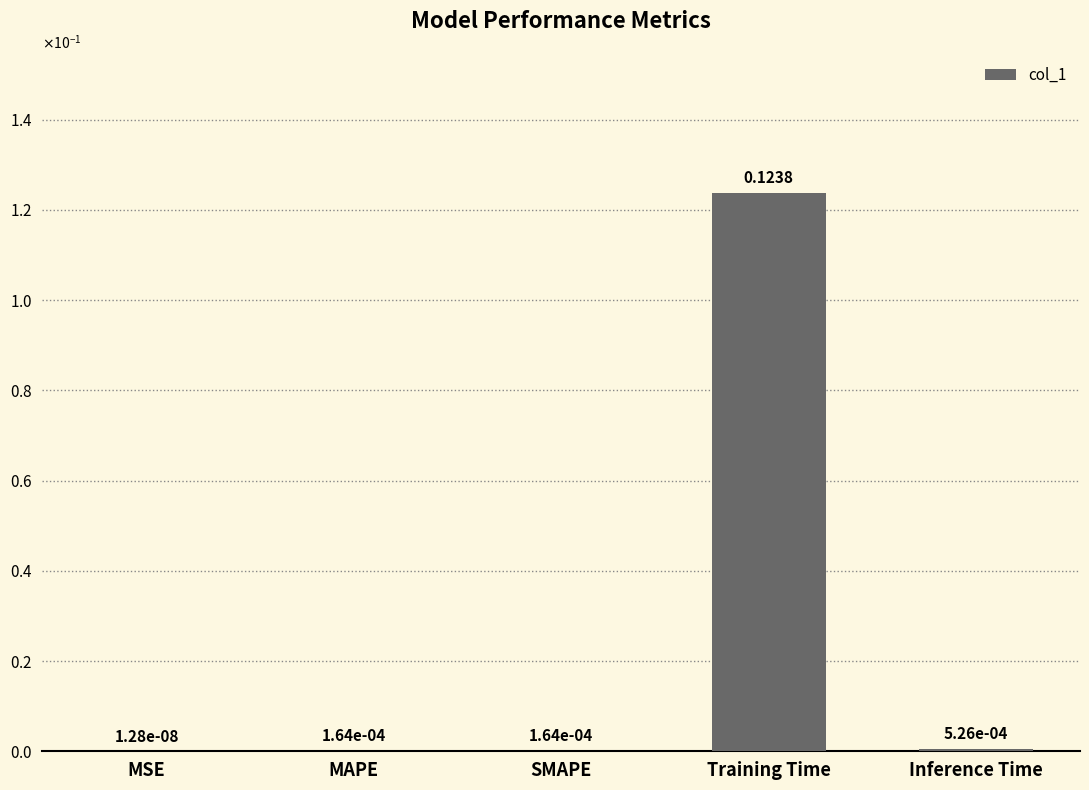

Are the bars horizontal?

No